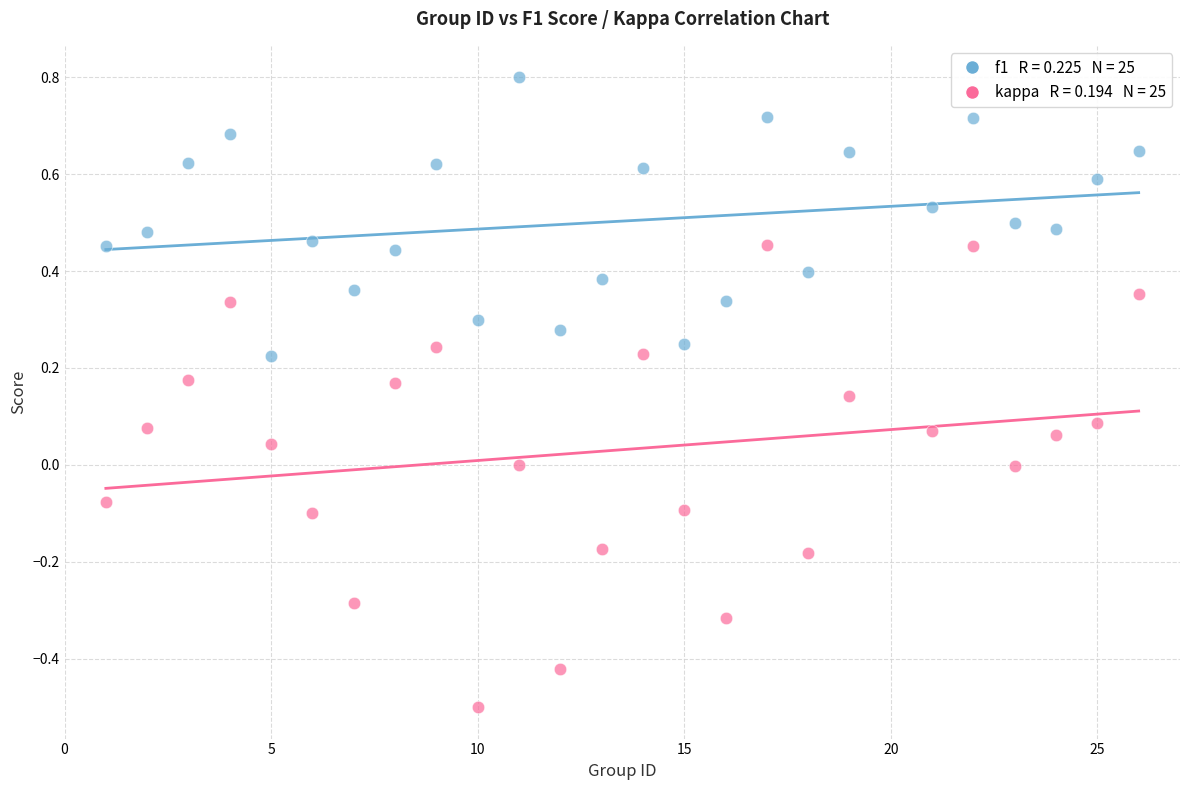

Across all data points, what is the range of Y values (max minus min)?

1.3